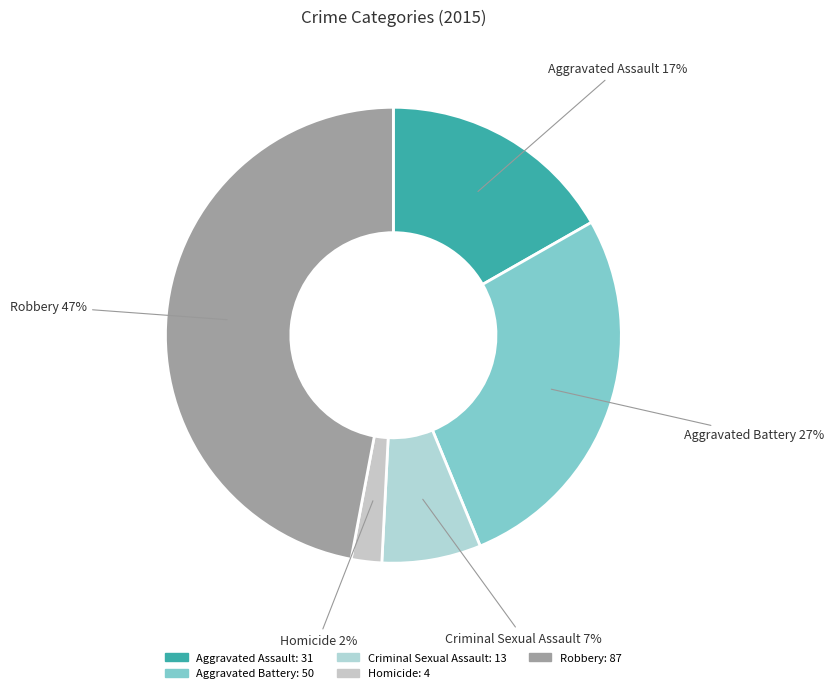

To the nearest percent, what percentage of the pie is Aggravated Assault?

17%